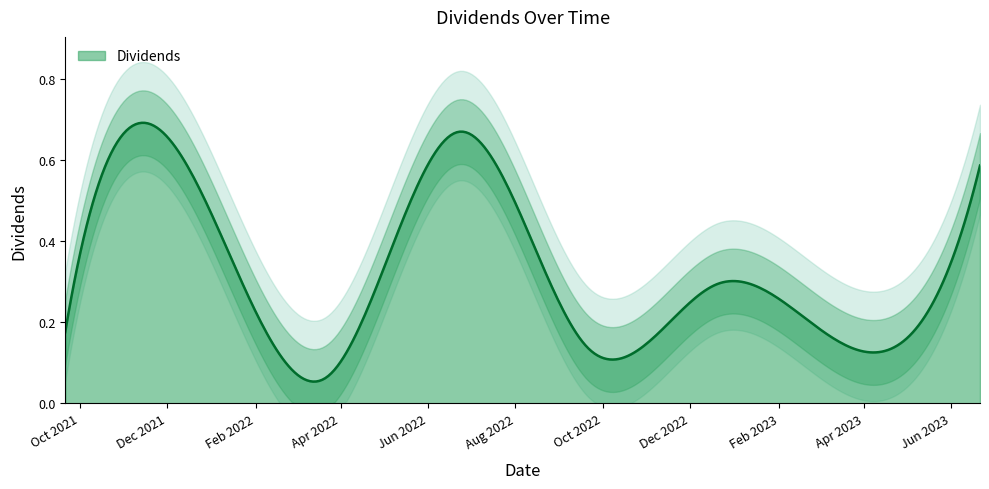

What is the difference between the maximum and minimum values?

0.6